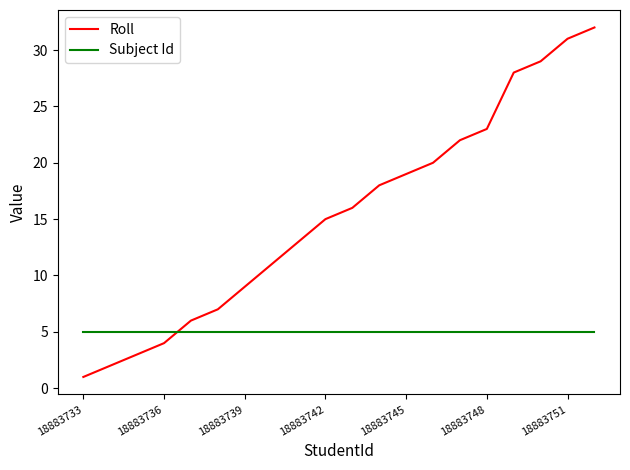

True or false: Subject Id and Roll intersect in this chart.

True